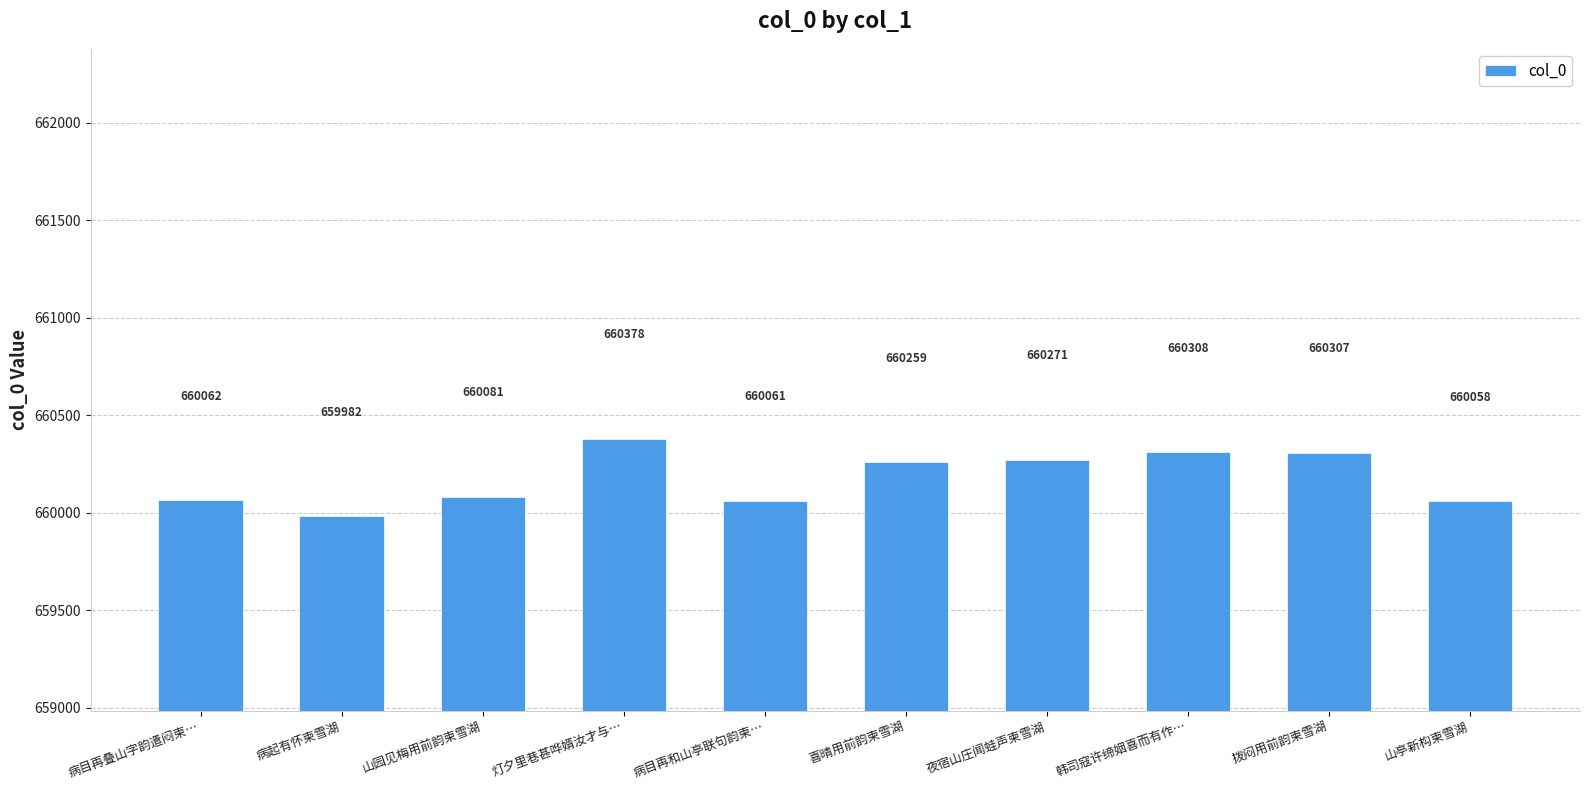

What is the label of the 7th bar from the right?

灯夕里巷甚哗婿汝才与…